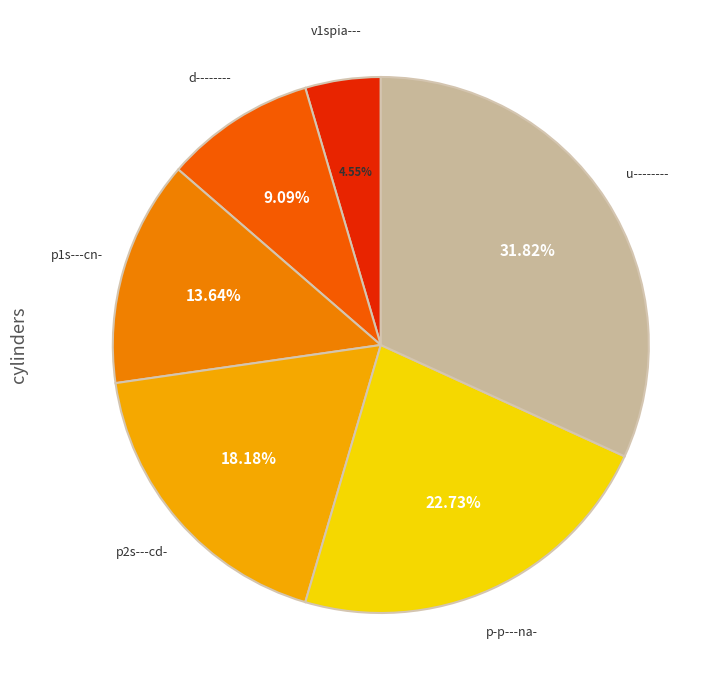

To the nearest percent, what is the difference between the v1spia--- and p1s---cn- slice percentages?

9%